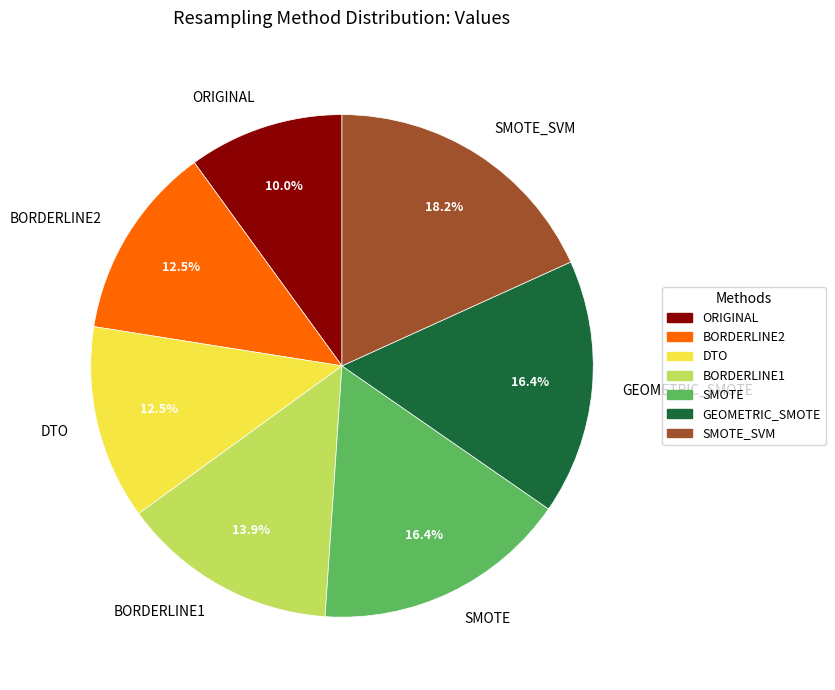

To the nearest percent, what is the average slice percentage?

14%